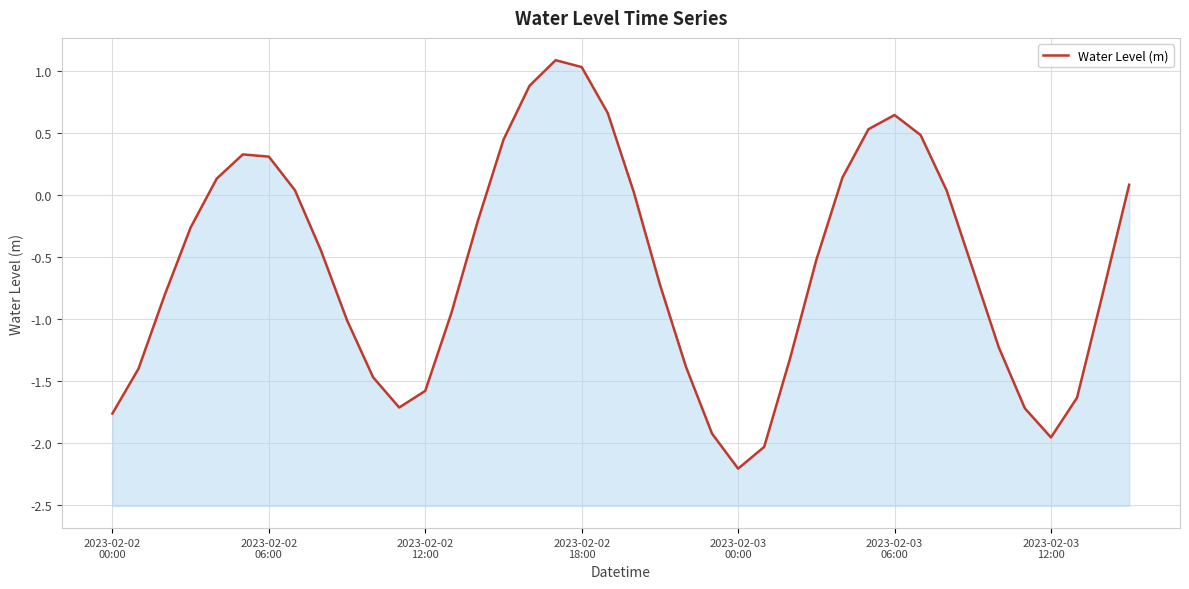

How many categories are shown in the chart?

40